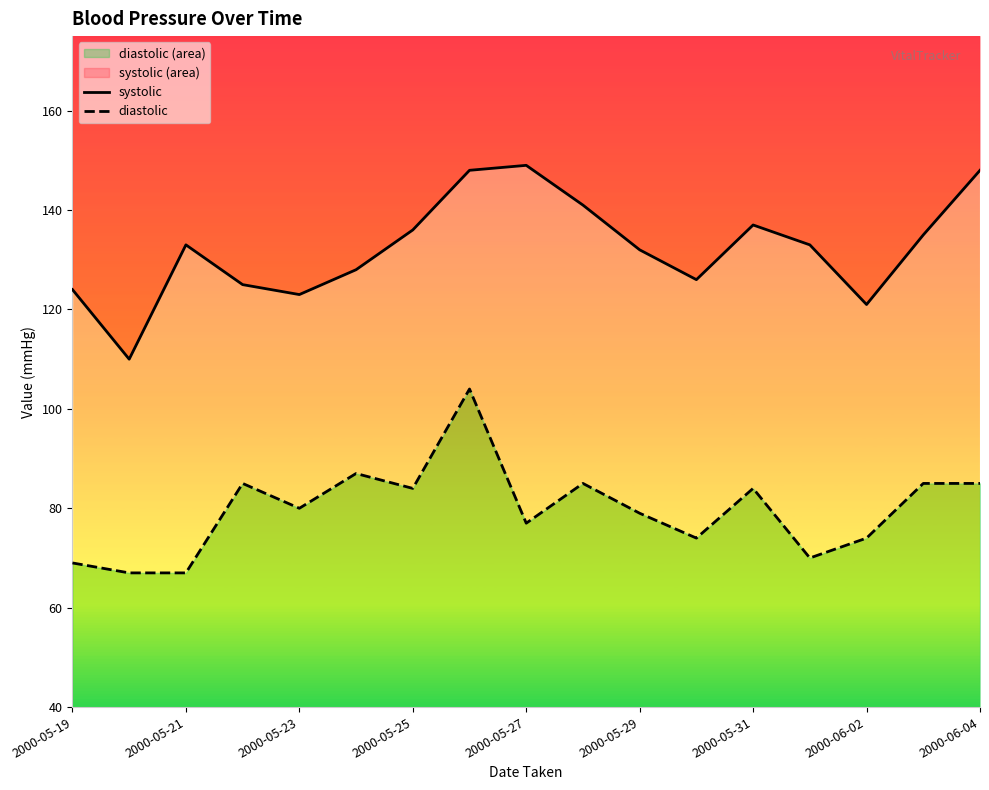

Is it true that systolic equals 200 at 2000-05-25?

False